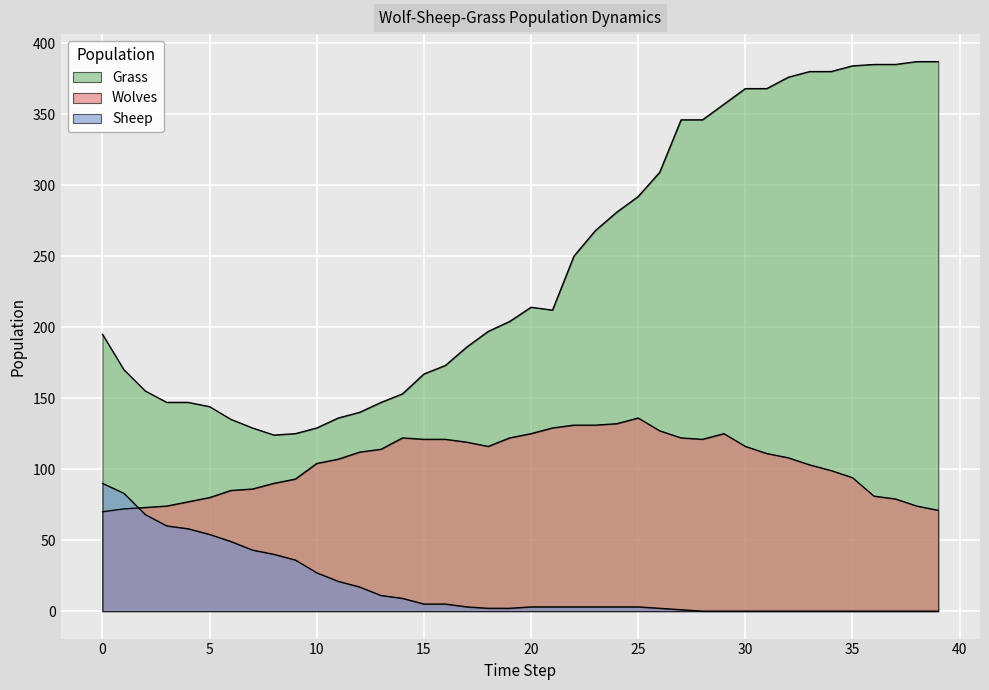

True or false: Grass has a value of 147 at 13.

True